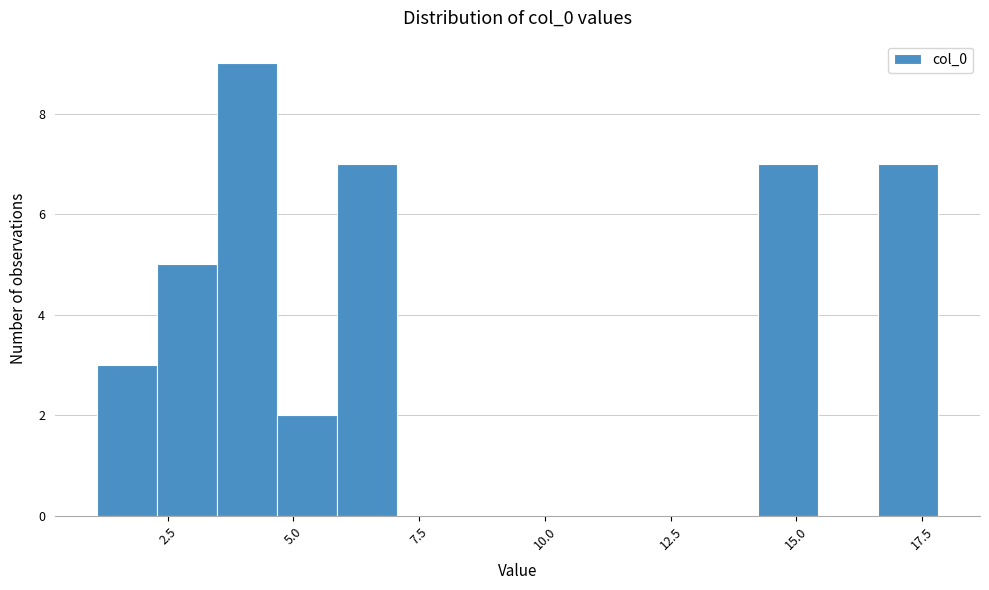

Around what value on the x-axis is the tallest bar? Give the approximate position of its centre, as read against the axis.

4.0